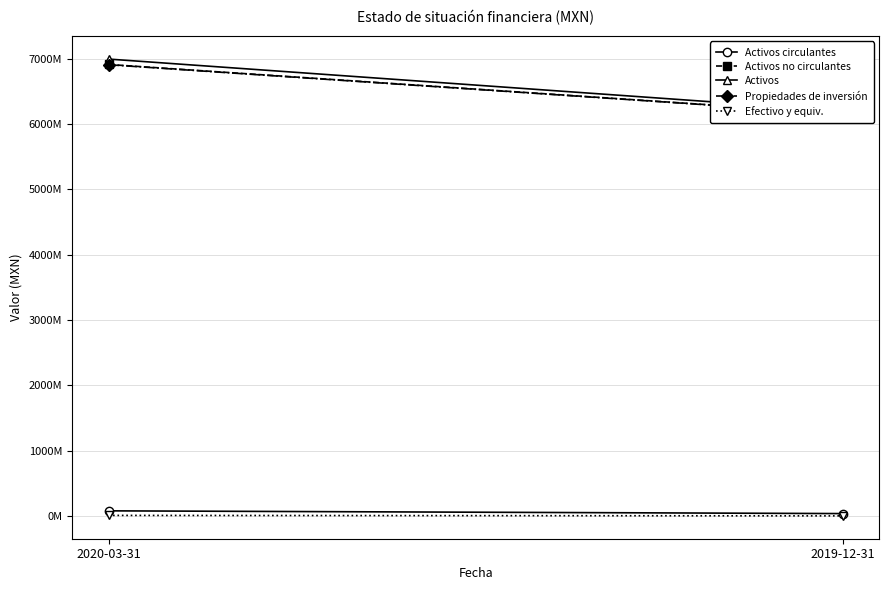

How many lines are shown in the chart?

5